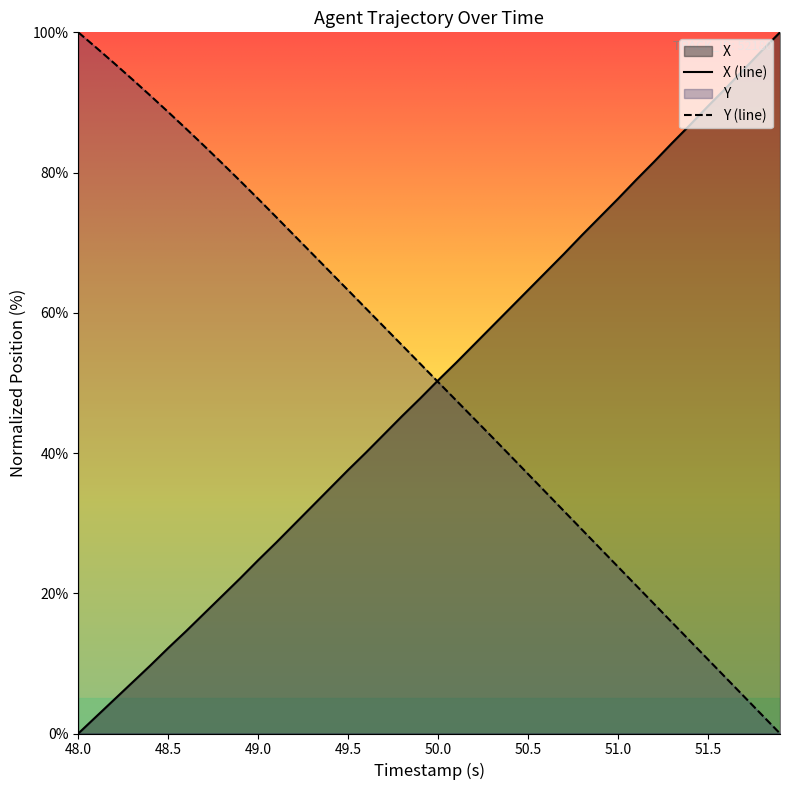

What is the spread (max minus min) of values at 51.0?

52.5